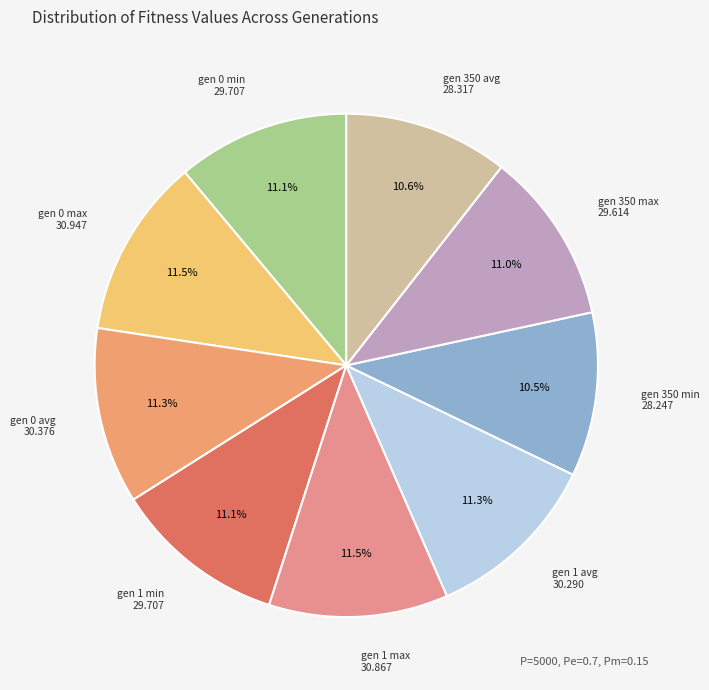

To the nearest percent, what is the average slice percentage?

11%